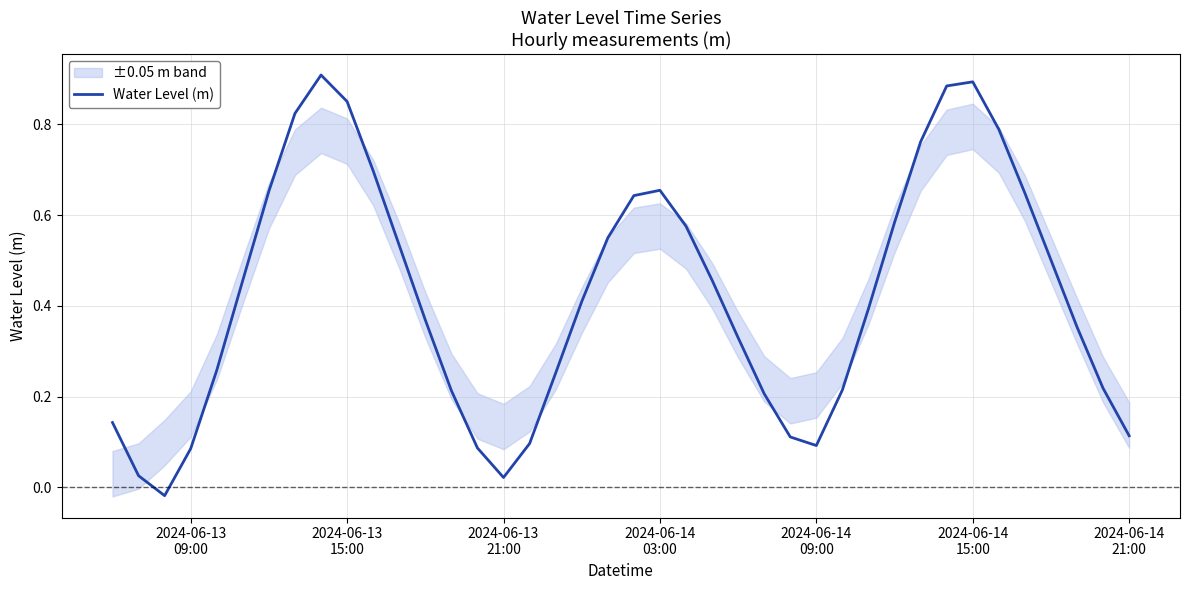

What is the difference between the maximum and second lowest values?

0.9